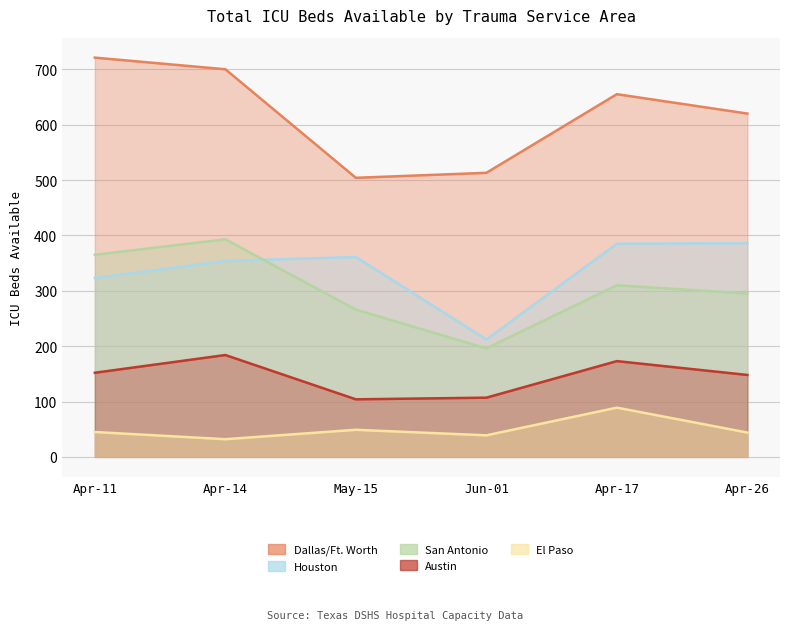

In Houston, how many points are lower than both neighbors (excluding endpoints)?

1